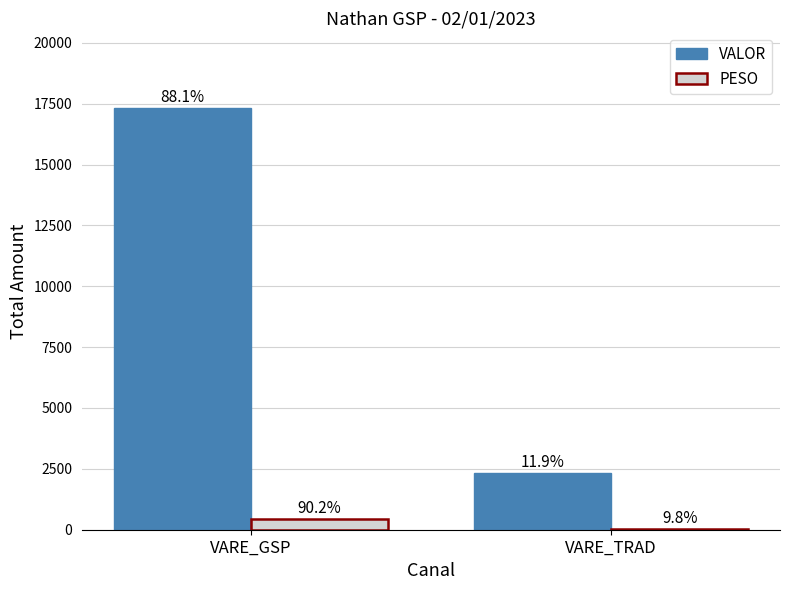

At which label does VALOR reach its minimum?

VARE_TRAD